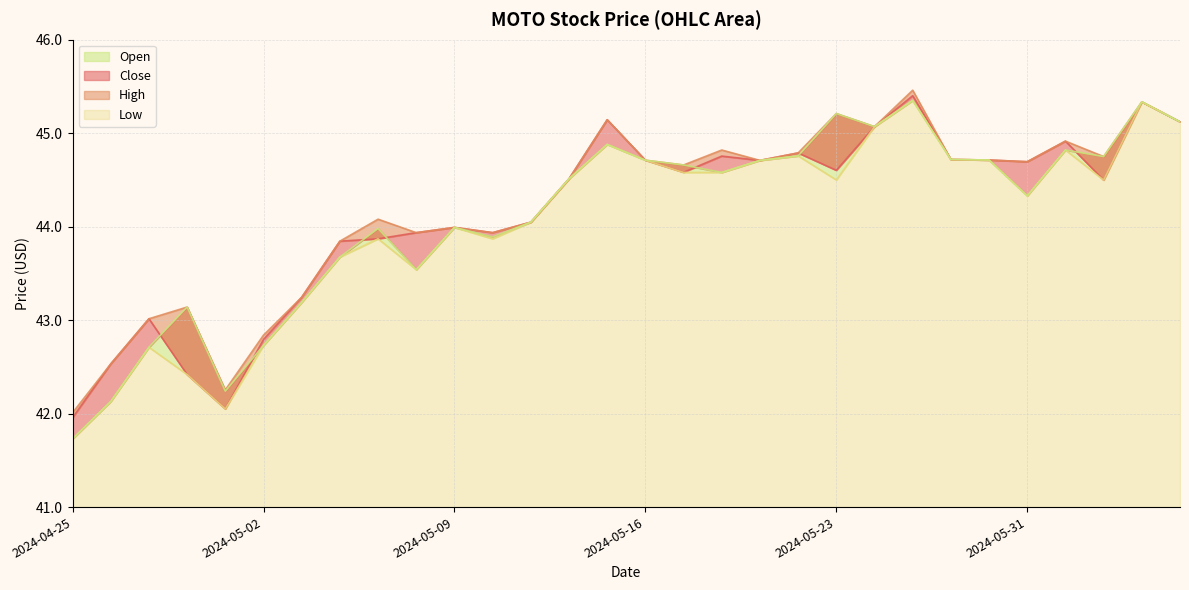

Reading right to left, list all the values displayed in this chart.

Close: 2024-06-06=45.1	2024-06-05=45.3	2024-06-04=44.5	2024-06-03=44.9	2024-05-31=44.7	2024-05-30=44.7	2024-05-29=44.7	2024-05-28=45.4	2024-05-24=45.1	2024-05-23=44.6	2024-05-22=44.8	2024-05-21=44.7	2024-05-20=44.8	2024-05-17=44.6	2024-05-16=44.7	2024-05-15=45.1	2024-05-14=44.5	2024-05-13=44.0	2024-05-10=43.9	2024-05-09=44.0	2024-05-08=43.9	2024-05-07=43.9	2024-05-06=43.8	2024-05-03=43.2	2024-05-02=42.8	2024-05-01=42.1	2024-04-30=42.4	2024-04-29=43.0	2024-04-26=42.5	2024-04-25=42.0
High: 2024-06-06=45.1	2024-06-05=45.3	2024-06-04=44.8	2024-06-03=44.9	2024-05-31=44.7	2024-05-30=44.7	2024-05-29=44.7	2024-05-28=45.5	2024-05-24=45.1	2024-05-23=45.2	2024-05-22=44.8	2024-05-21=44.7	2024-05-20=44.8	2024-05-17=44.7	2024-05-16=44.7	2024-05-15=45.1	2024-05-14=44.5	2024-05-13=44.0	2024-05-10=43.9	2024-05-09=44.0	2024-05-08=43.9	2024-05-07=44.1	2024-05-06=43.8	2024-05-03=43.2	2024-05-02=42.8	2024-05-01=42.3	2024-04-30=43.1	2024-04-29=43.0	2024-04-26=42.5	2024-04-25=42.0
Low: 2024-06-06=45.1	2024-06-05=45.3	2024-06-04=44.5	2024-06-03=44.8	2024-05-31=44.3	2024-05-30=44.7	2024-05-29=44.7	2024-05-28=45.4	2024-05-24=45.1	2024-05-23=44.5	2024-05-22=44.8	2024-05-21=44.7	2024-05-20=44.6	2024-05-17=44.6	2024-05-16=44.7	2024-05-15=44.9	2024-05-14=44.5	2024-05-13=44.0	2024-05-10=43.9	2024-05-09=44.0	2024-05-08=43.5	2024-05-07=43.9	2024-05-06=43.7	2024-05-03=43.2	2024-05-02=42.7	2024-05-01=42.0	2024-04-30=42.4	2024-04-29=42.7	2024-04-26=42.1	2024-04-25=41.7
Open: 2024-06-06=45.1	2024-06-05=45.3	2024-06-04=44.8	2024-06-03=44.8	2024-05-31=44.3	2024-05-30=44.7	2024-05-29=44.7	2024-05-28=45.4	2024-05-24=45.1	2024-05-23=45.2	2024-05-22=44.8	2024-05-21=44.7	2024-05-20=44.6	2024-05-17=44.7	2024-05-16=44.7	2024-05-15=44.9	2024-05-14=44.5	2024-05-13=44.0	2024-05-10=43.9	2024-05-09=44.0	2024-05-08=43.5	2024-05-07=44.0	2024-05-06=43.7	2024-05-03=43.2	2024-05-02=42.7	2024-05-01=42.2	2024-04-30=43.1	2024-04-29=42.7	2024-04-26=42.1	2024-04-25=41.7